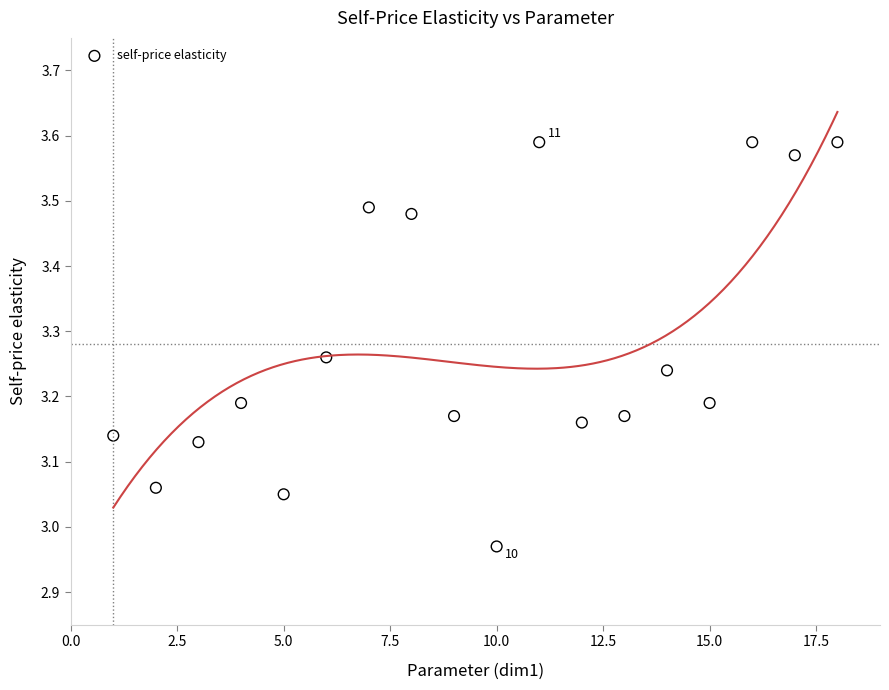

What is the range of X values (max minus min)?

17.0